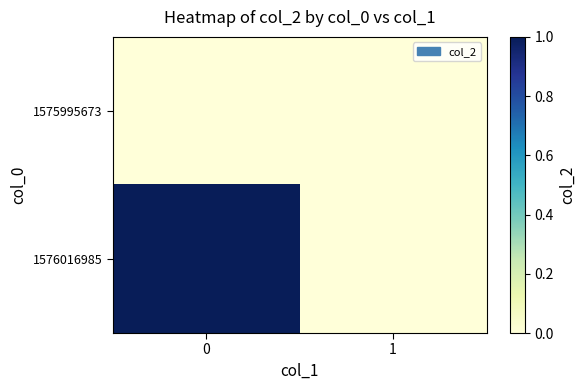

Reading right to left, list all the values displayed in this chart.

1575995673: 1=0	0=0
1576016985: 1=0	0=1